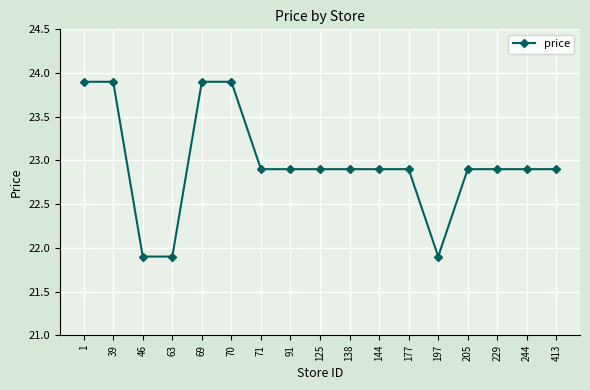

What is the difference between the maximum and second lowest values?

2.0